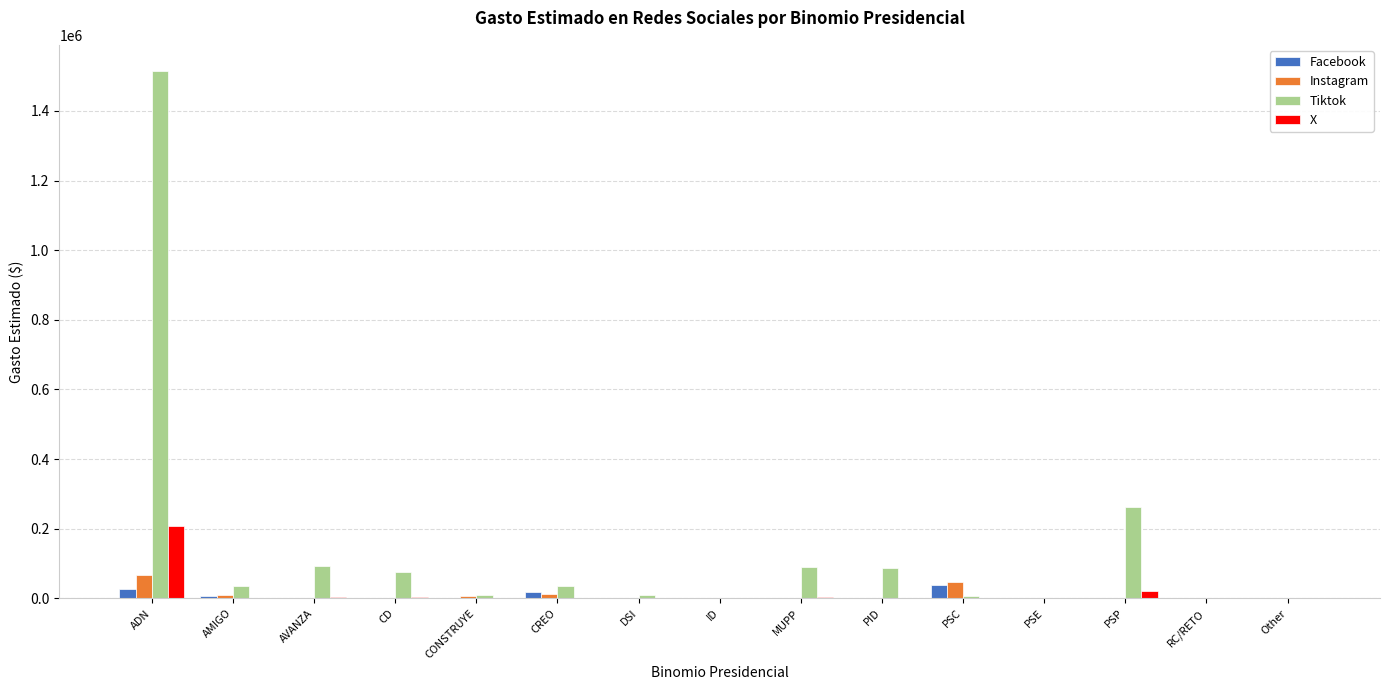

Which category has the highest value in the X series?

ADN